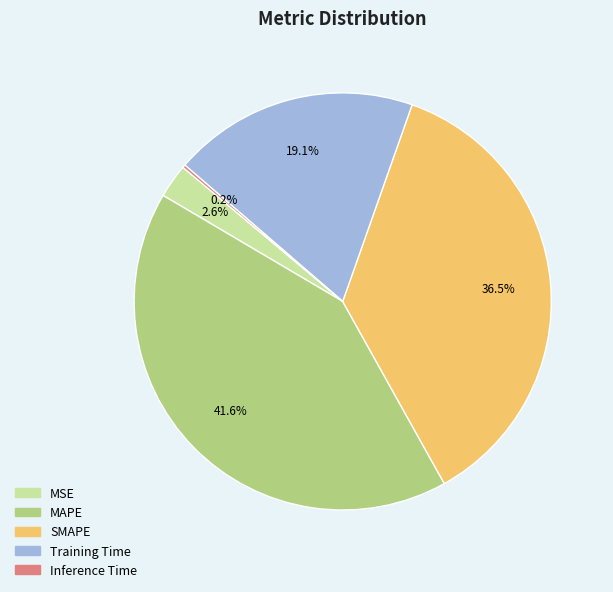

Is there any slice that represents more than half of the pie?

No